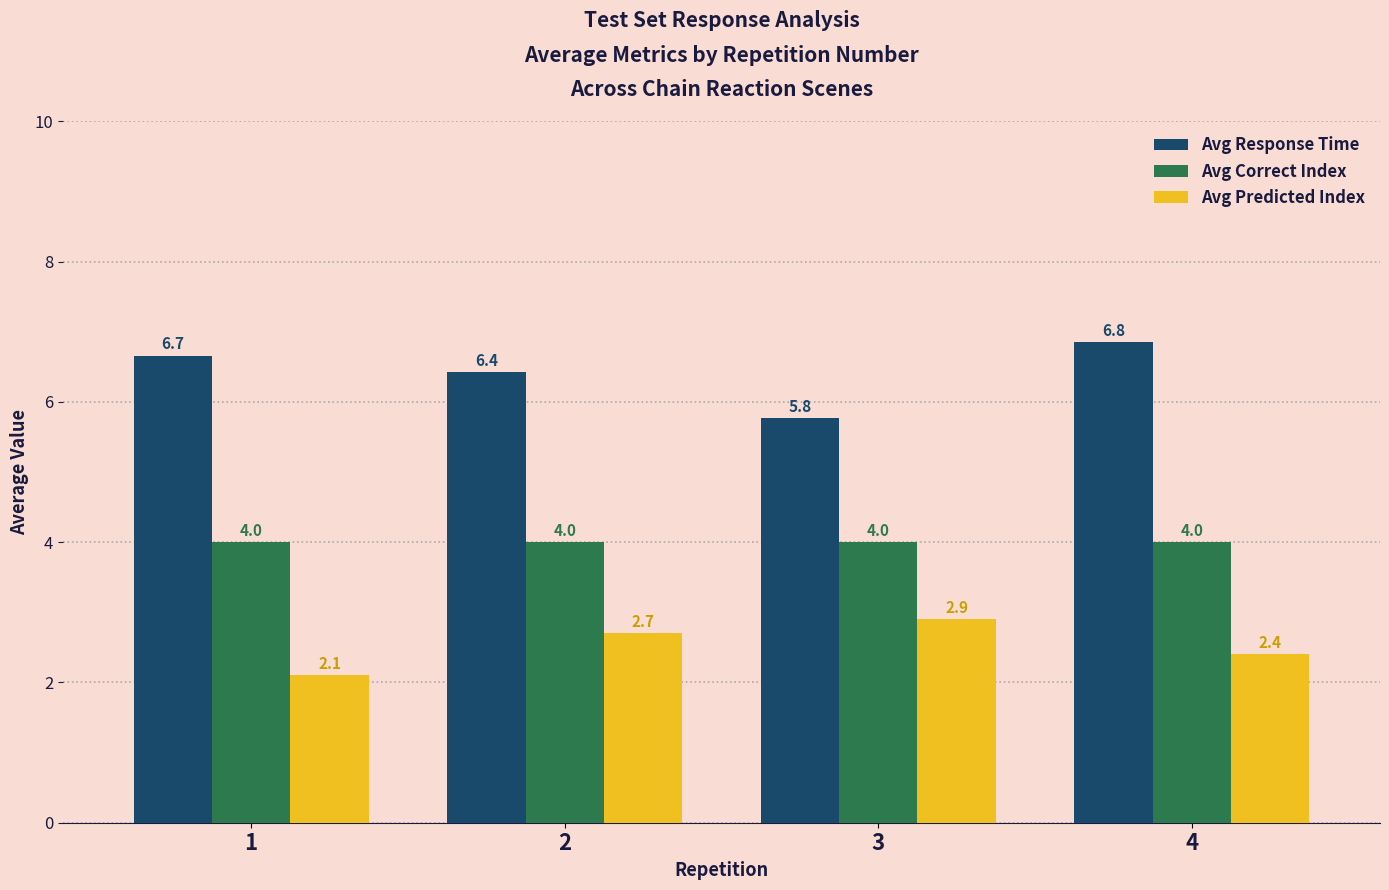

Reading left to right, extract all data points from this chart.

Avg Response Time: 1=6.7	2=6.4	3=5.8	4=6.8
Avg Correct Index: 1=4.0	2=4.0	3=4.0	4=4.0
Avg Predicted Index: 1=2.1	2=2.7	3=2.9	4=2.4